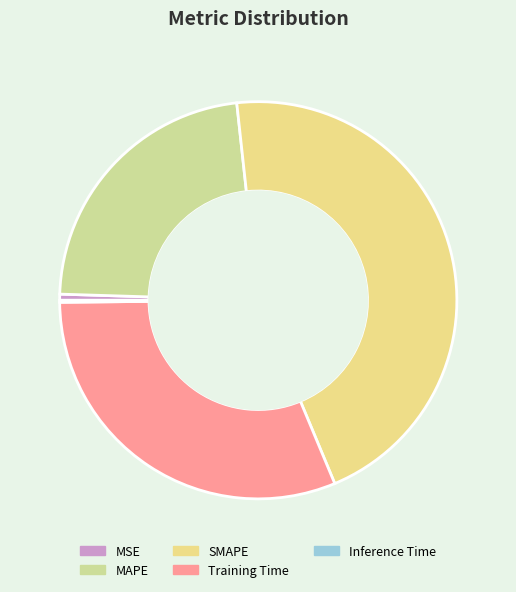

Is Training Time the majority of the pie?

No